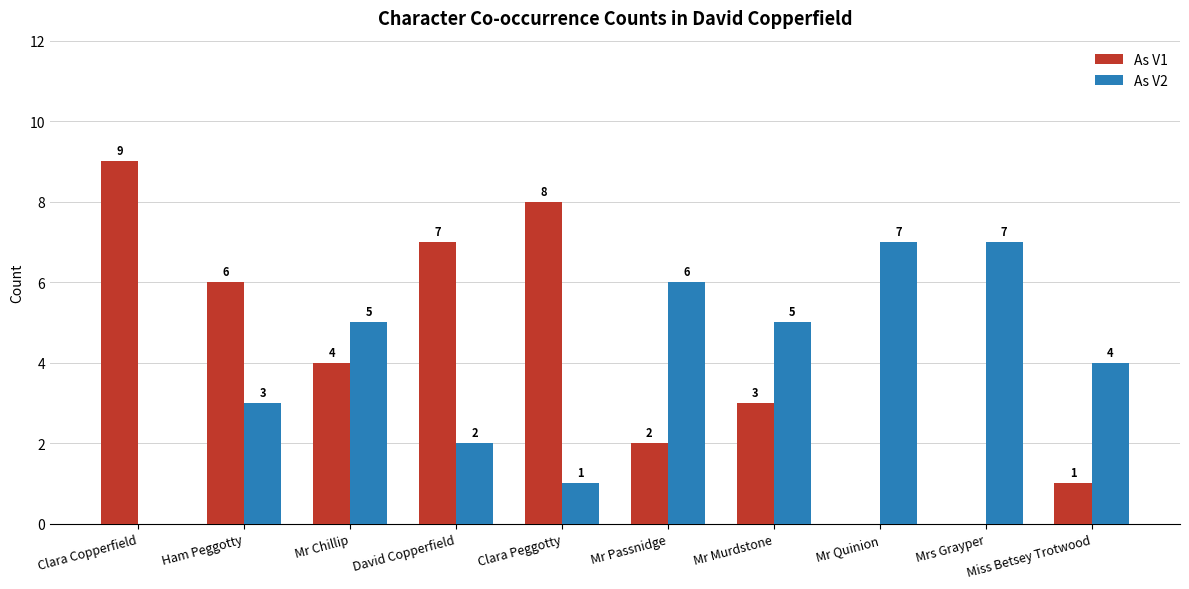

How many categories are shown in the chart?

10